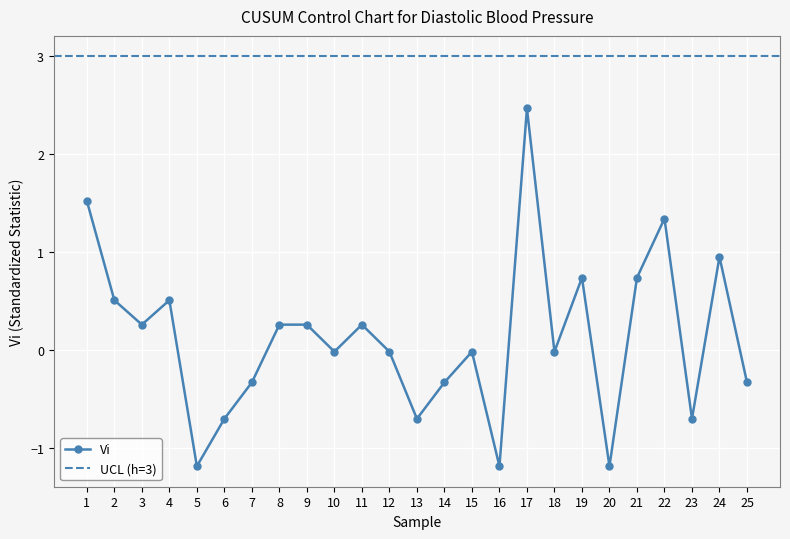

What is the change in value from 8 to 14?

-0.6